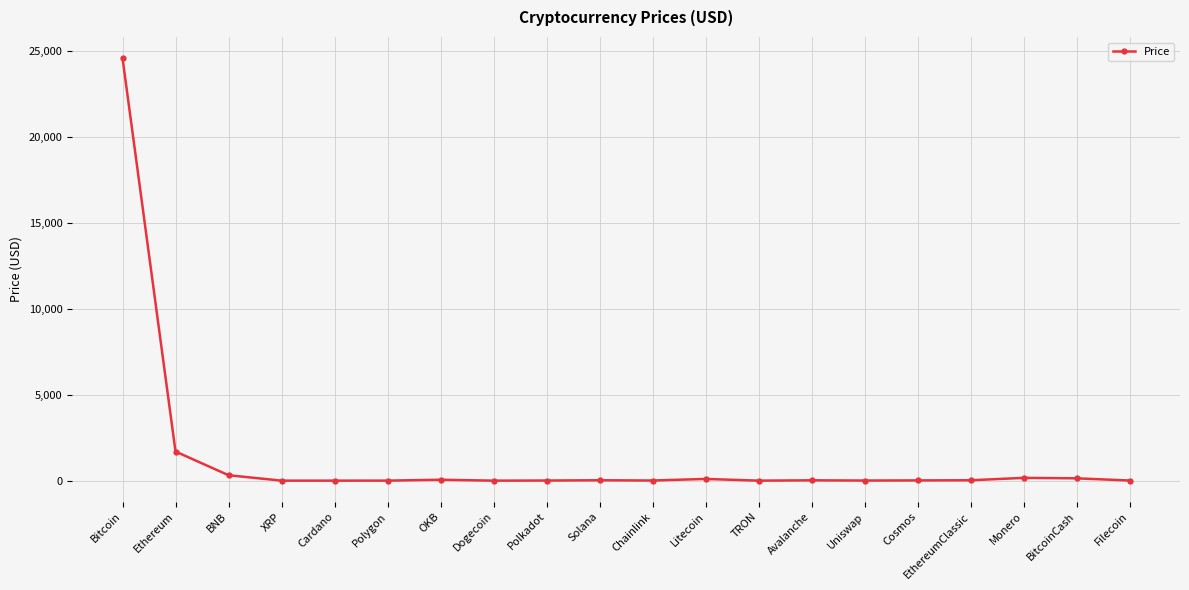

True or false: the data has more than 0 interior local peaks.

True